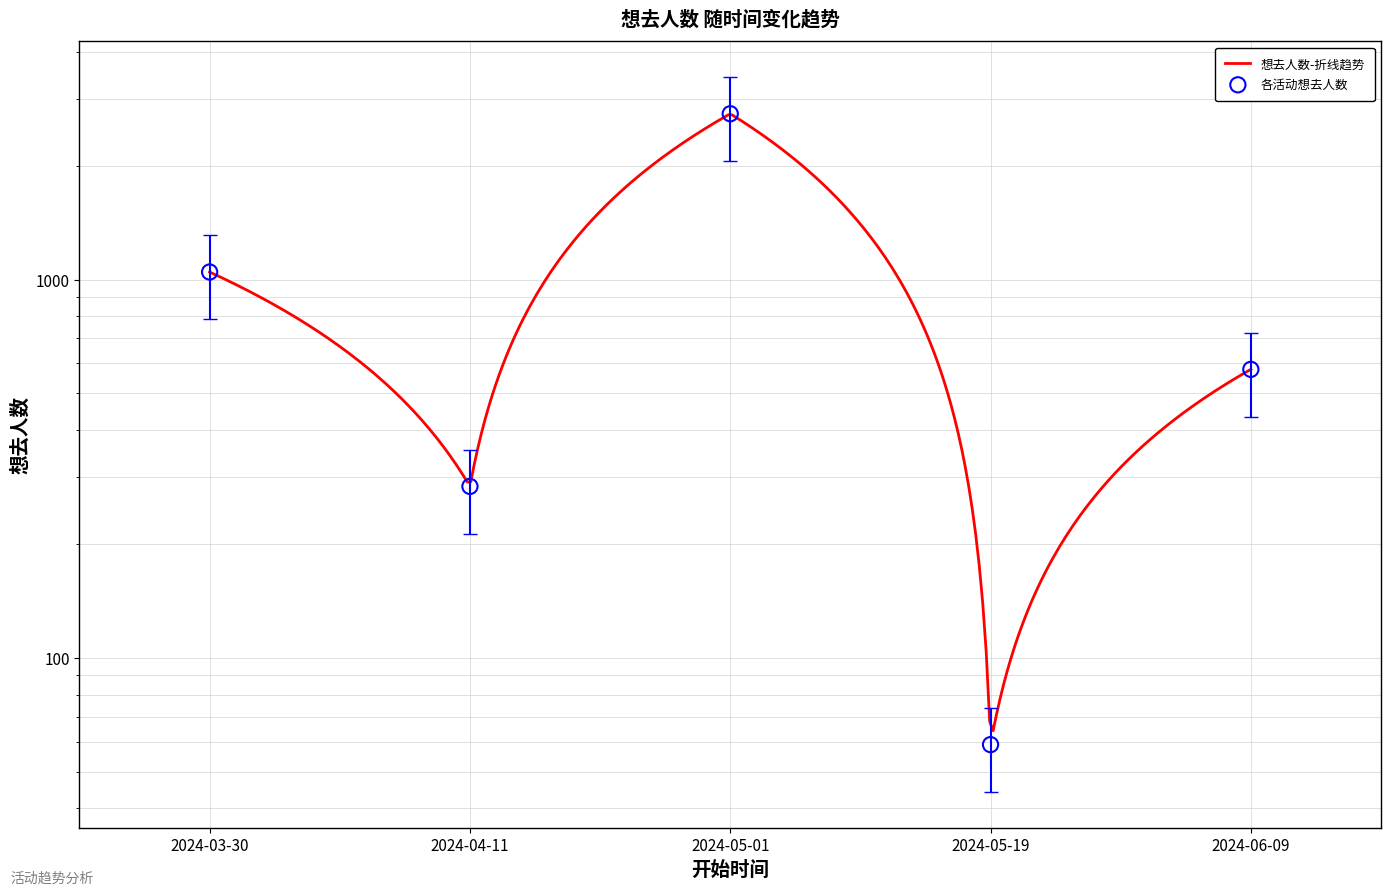

Between 2024-04-11 and 2024-06-09, which is larger?

2024-06-09